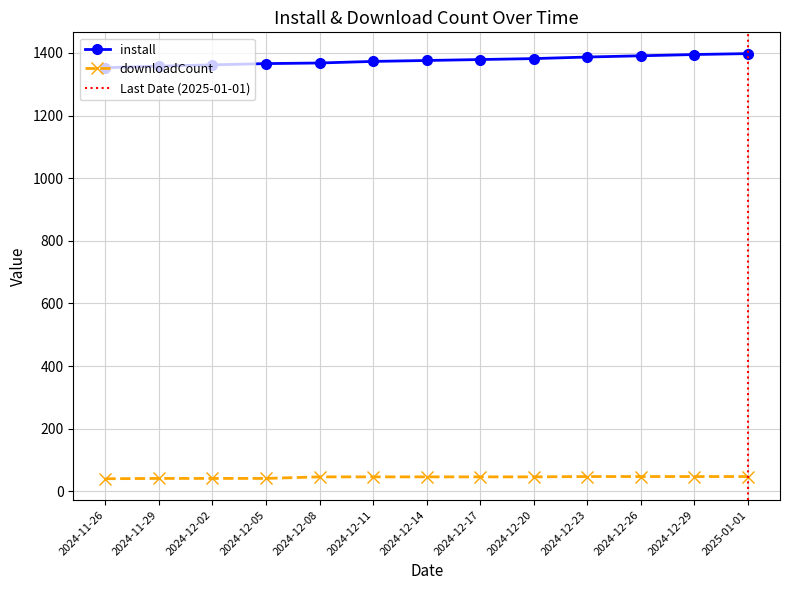

Rank the series by their average value, from highest to lowest.

install, downloadCount